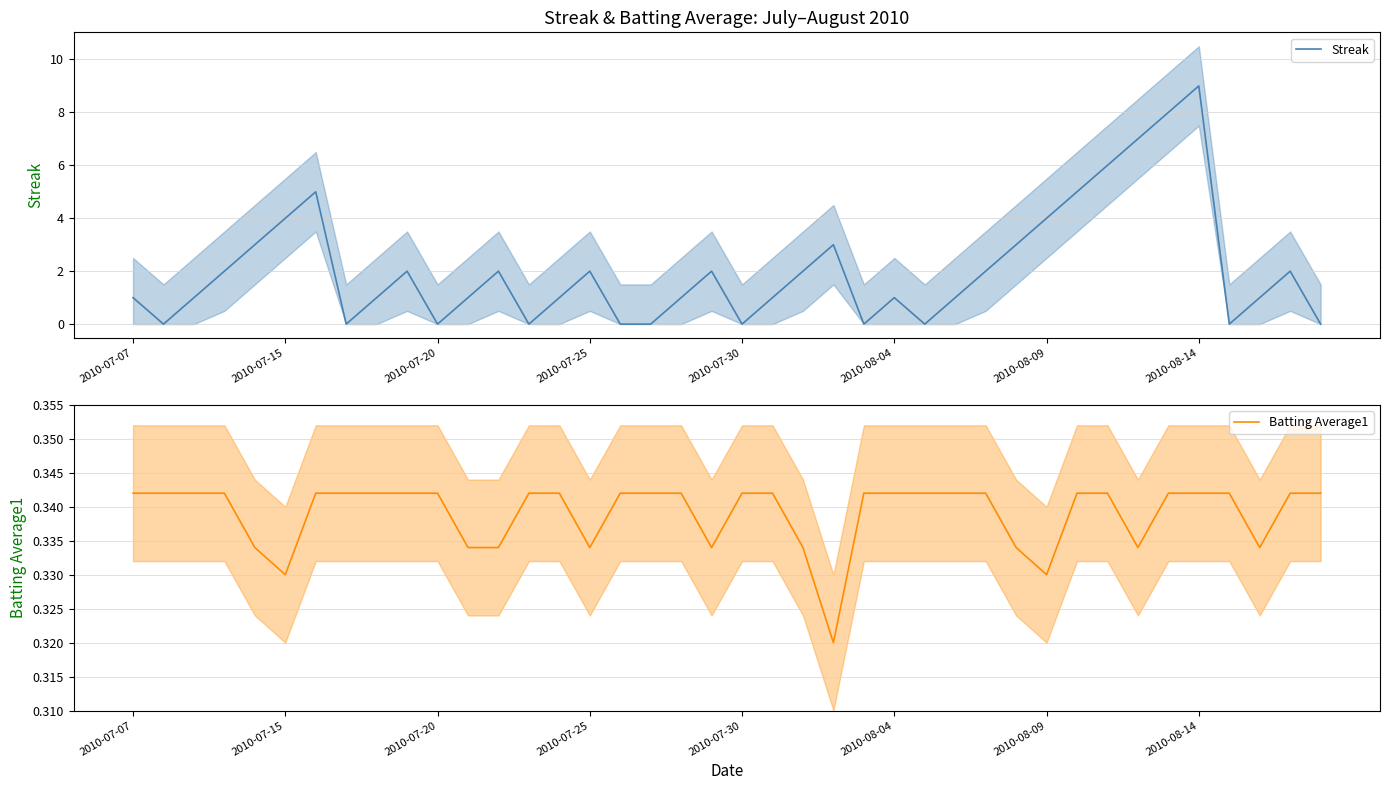

How many data points does each series have?

40